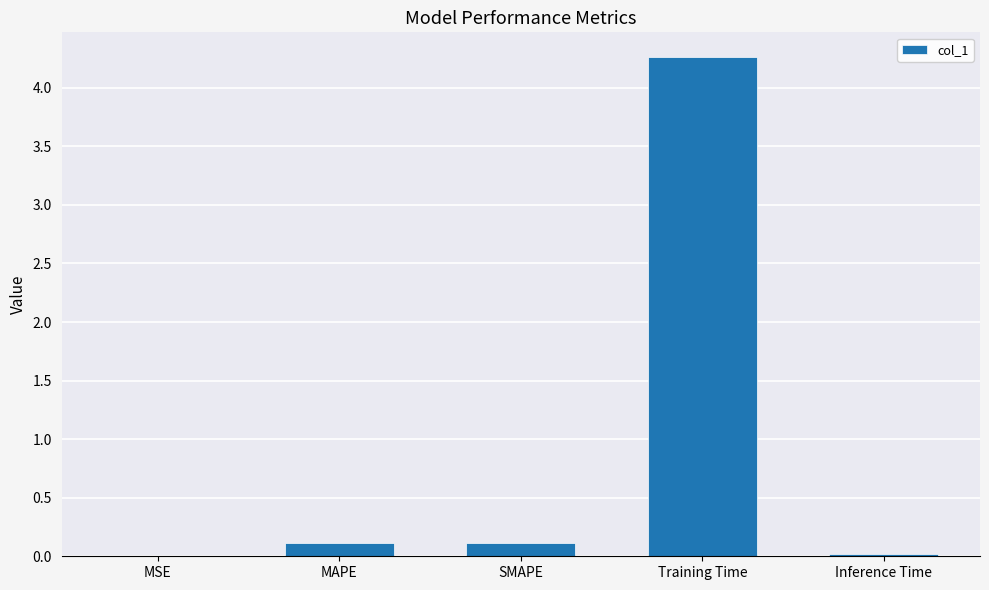

What is the greatest value displayed?

4.3